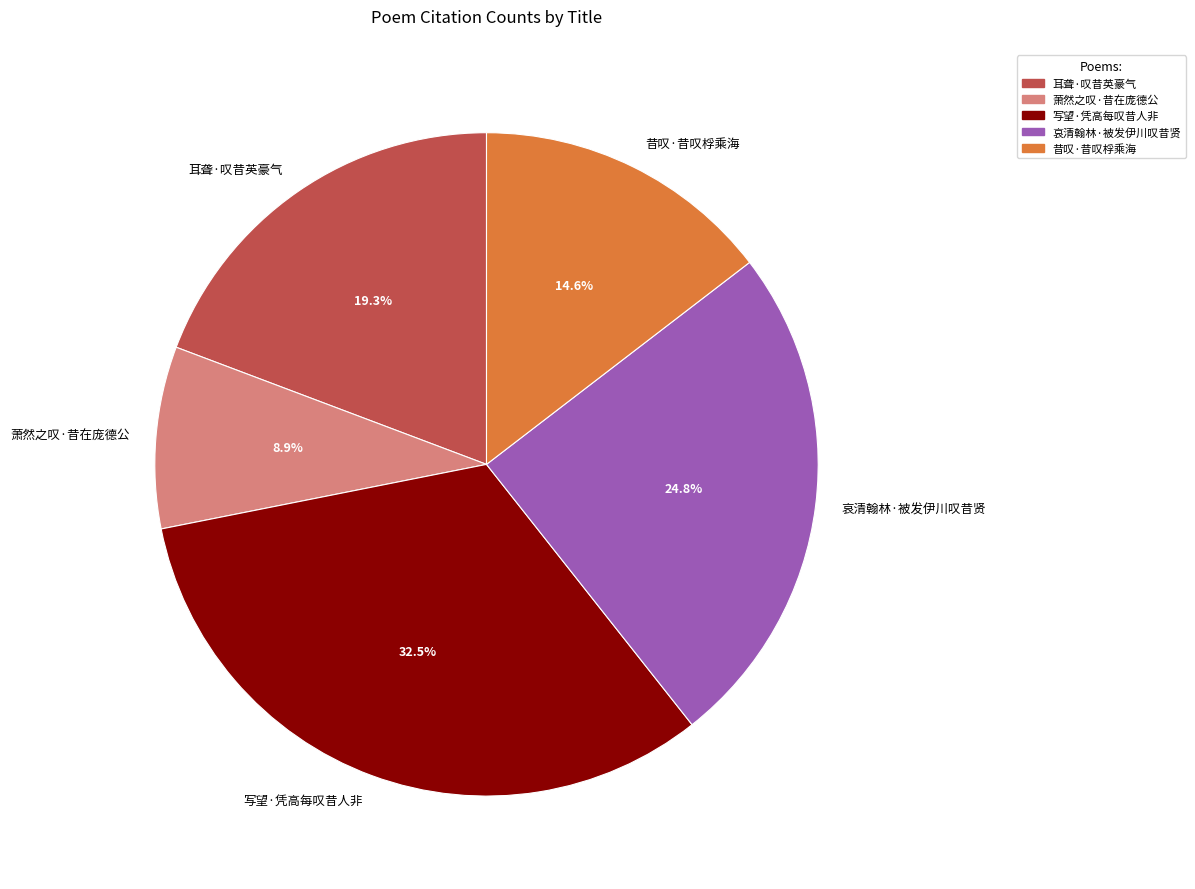

How many slices are in this pie chart?

5